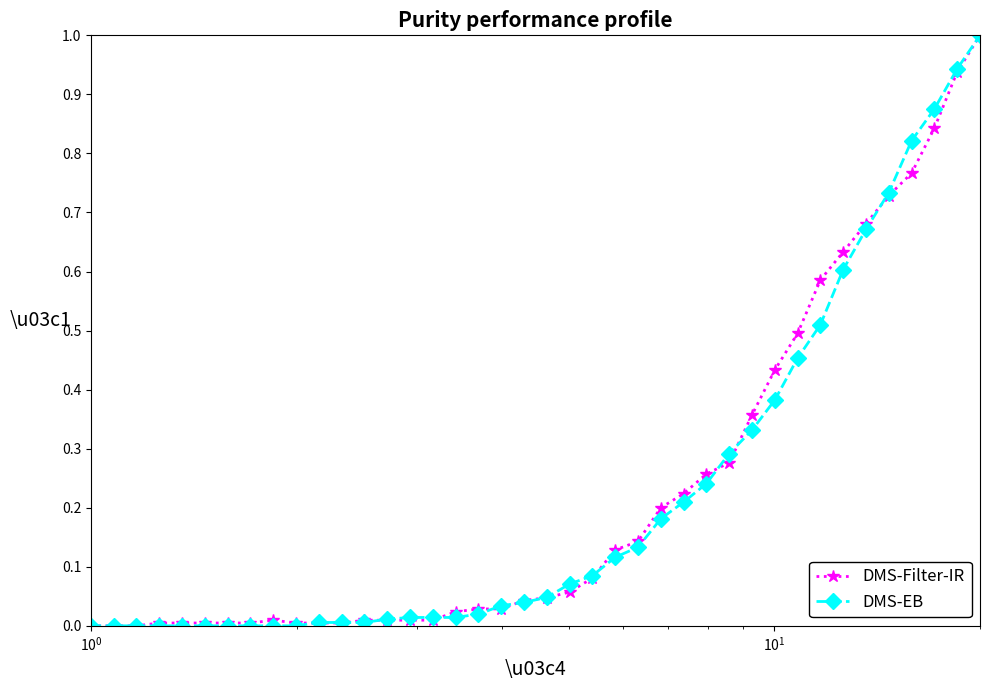

What is the maximum value for DMS-Filter-IR?

1.0